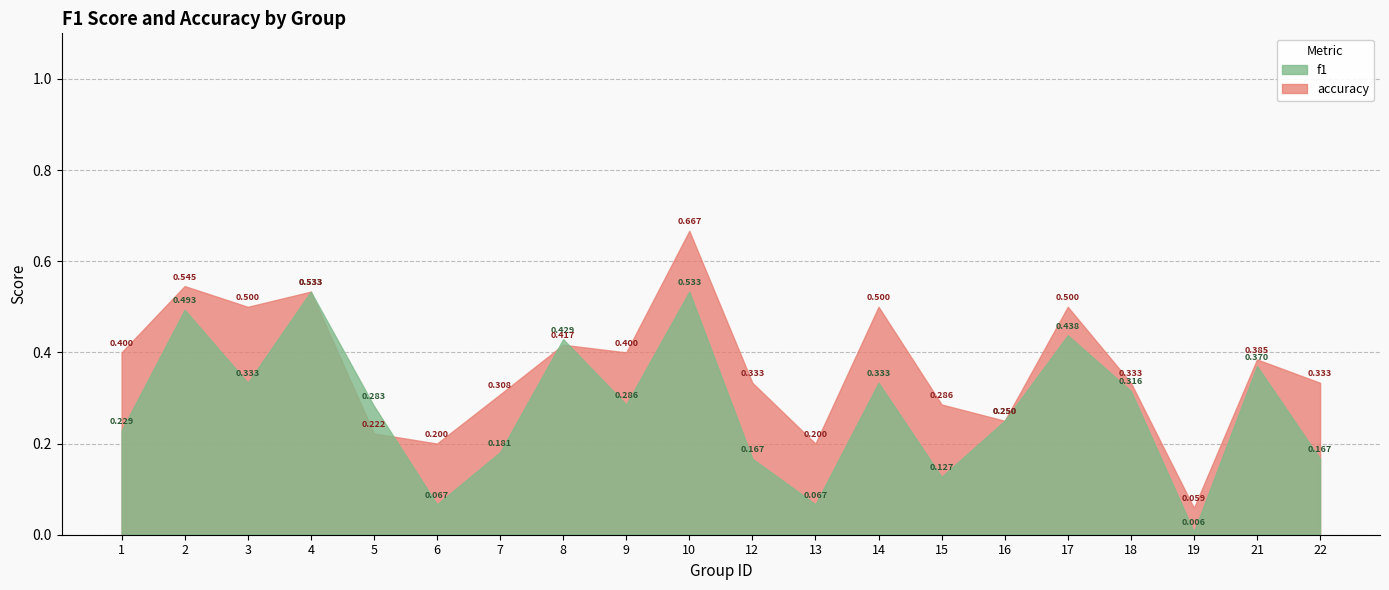

At which category is the sum across all series the highest?

10